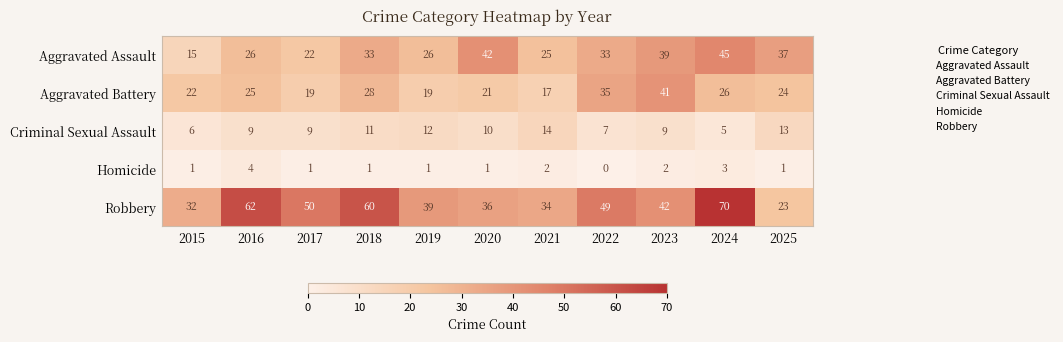

List the series in order of their peak value, lowest first.

Homicide, Criminal Sexual Assault, Aggravated Battery, Aggravated Assault, Robbery